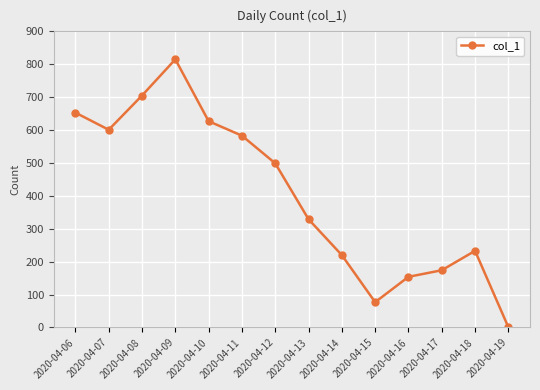

Reading left to right, what are all the values shown in this chart?

2020-04-06=653	2020-04-07=601	2020-04-08=705	2020-04-09=815	2020-04-10=627	2020-04-11=583	2020-04-12=499	2020-04-13=329	2020-04-14=220	2020-04-15=77	2020-04-16=154	2020-04-17=174	2020-04-18=233	2020-04-19=1